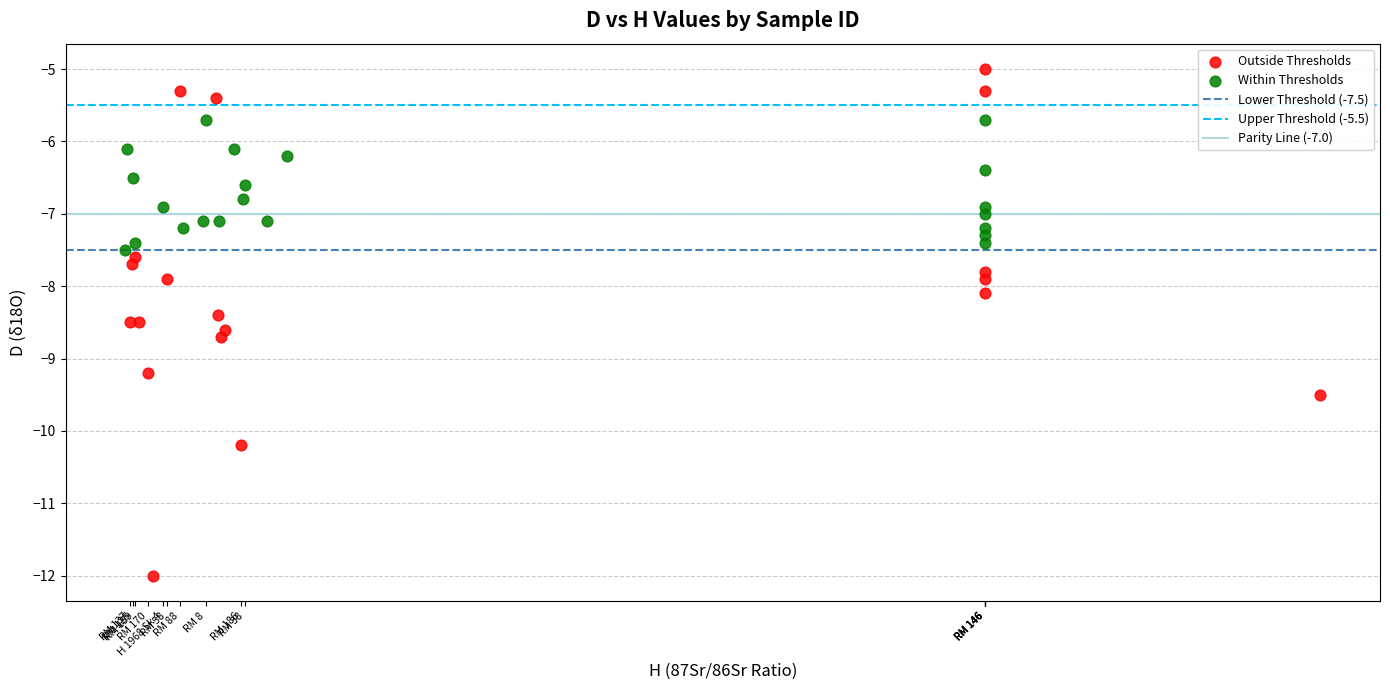

Which series contains the highest Y value?

Outside Thresholds